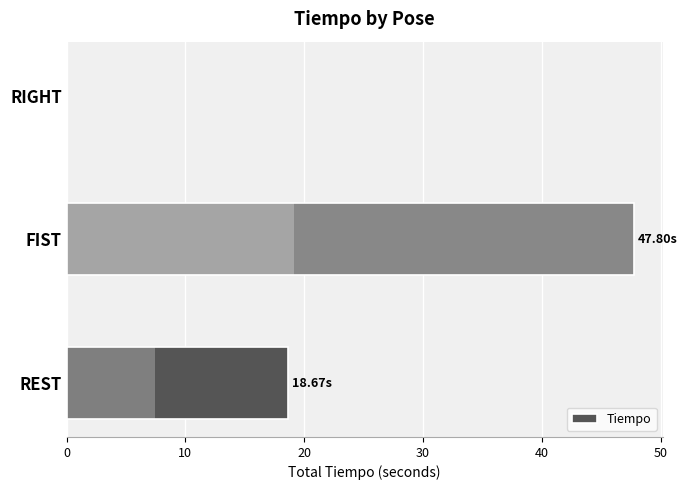

What is the value of the 1st bar from the left?

18.7